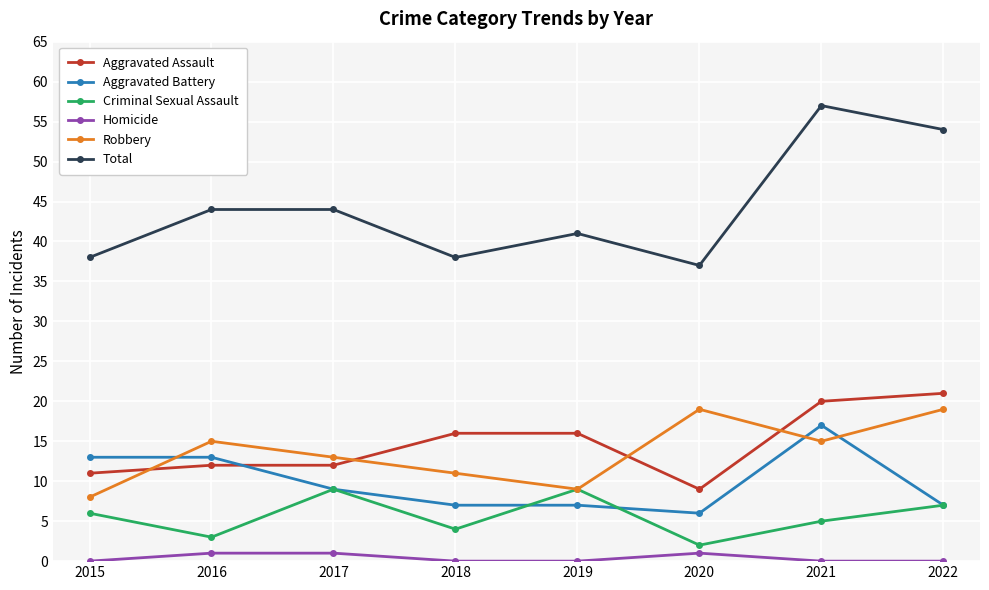

What value does the Robbery series have at 2018?

11